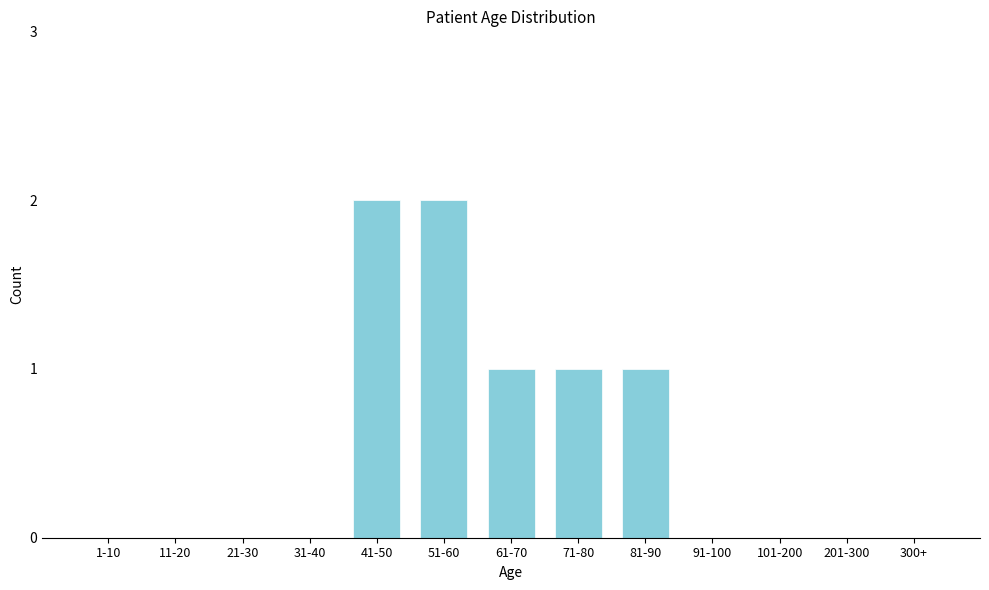

Reading left to right, extract all data points from this chart.

1-10=0	11-20=0	21-30=0	31-40=0	41-50=2	51-60=2	61-70=1	71-80=1	81-90=1	91-100=0	101-200=0	201-300=0	300+=0